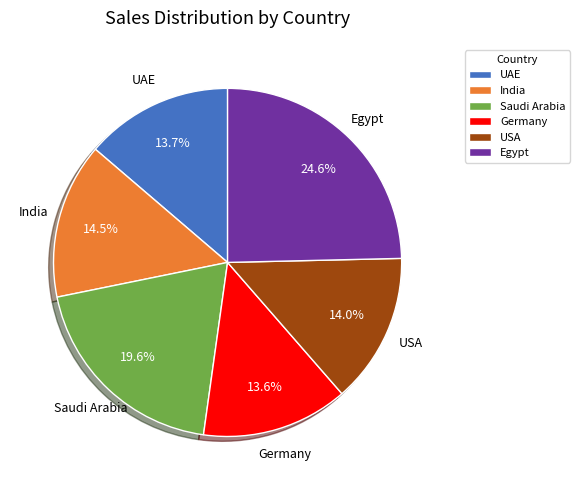

What is the largest slice in the pie chart?

Egypt